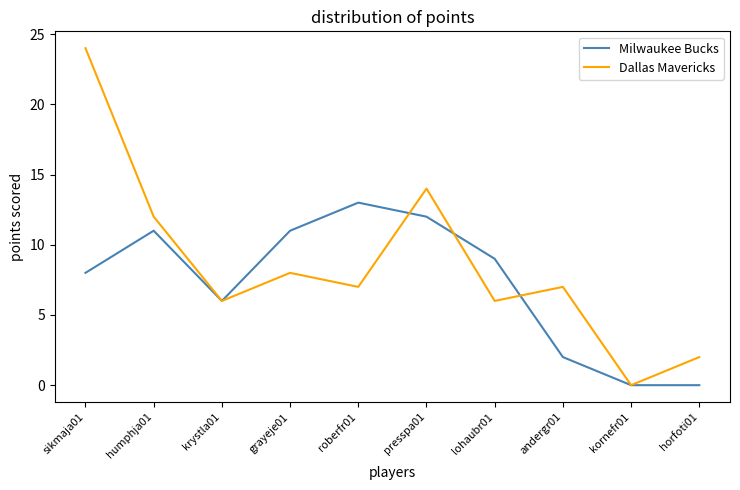

At which category does Milwaukee Bucks reach its first local peak?

humphja01